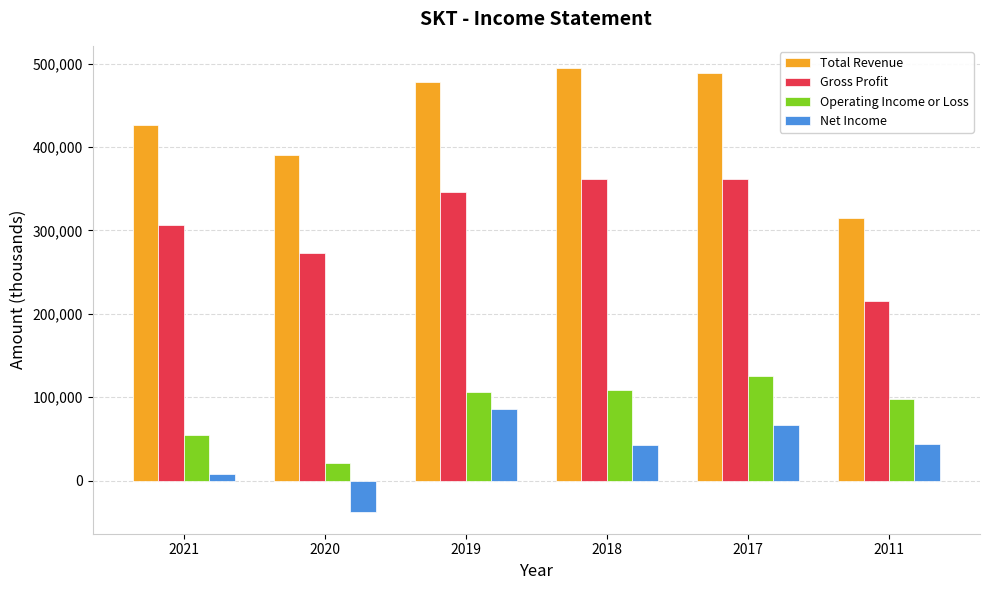

What is the greatest value displayed?

494700